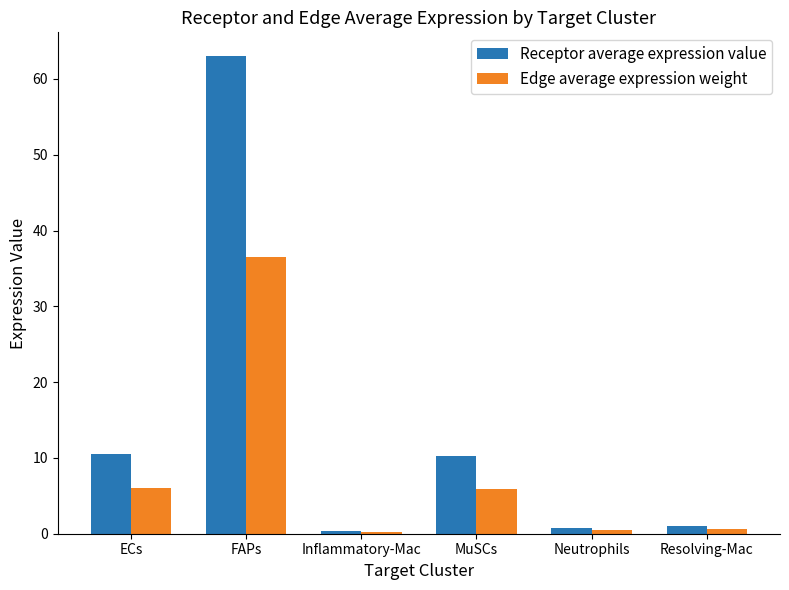

Are the bars grouped side by side (vs. stacked)?

Yes